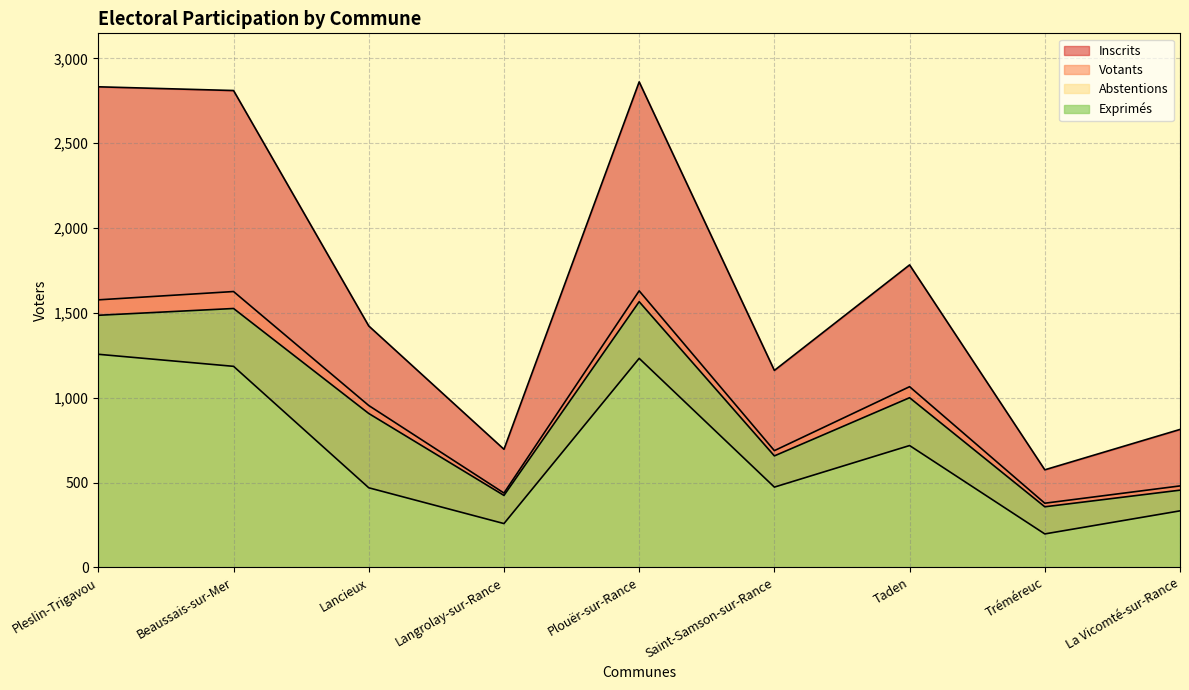

List the series in order of their peak value, lowest first.

Abstentions, Exprimés, Votants, Inscrits